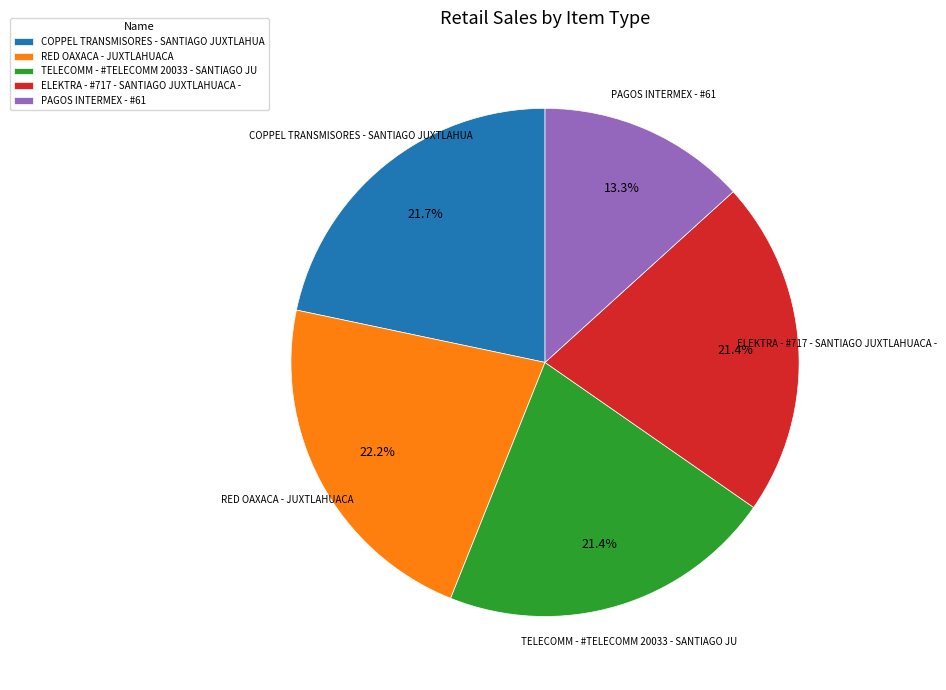

Combined, do RED OAXACA - JUXTLAHUACA and PAGOS INTERMEX - #61 account for over 50%?

No